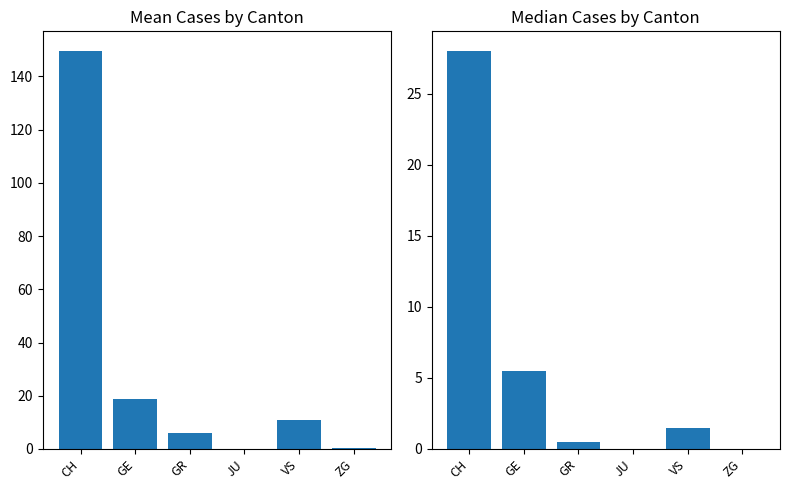

What position from the left is GR?

3